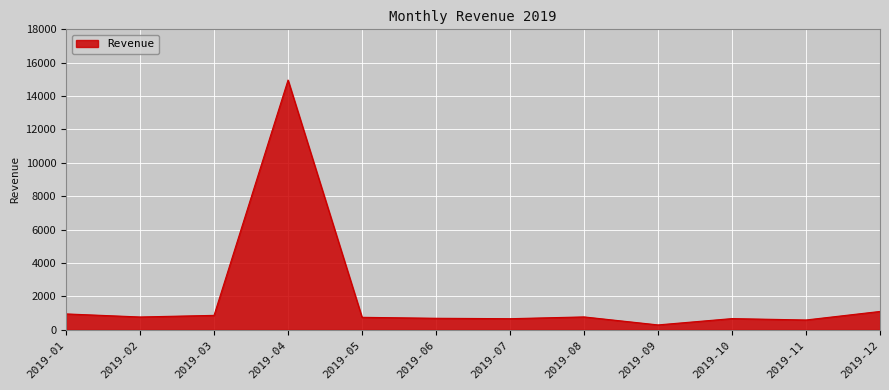

What is the difference between the maximum and minimum values?

14669.1